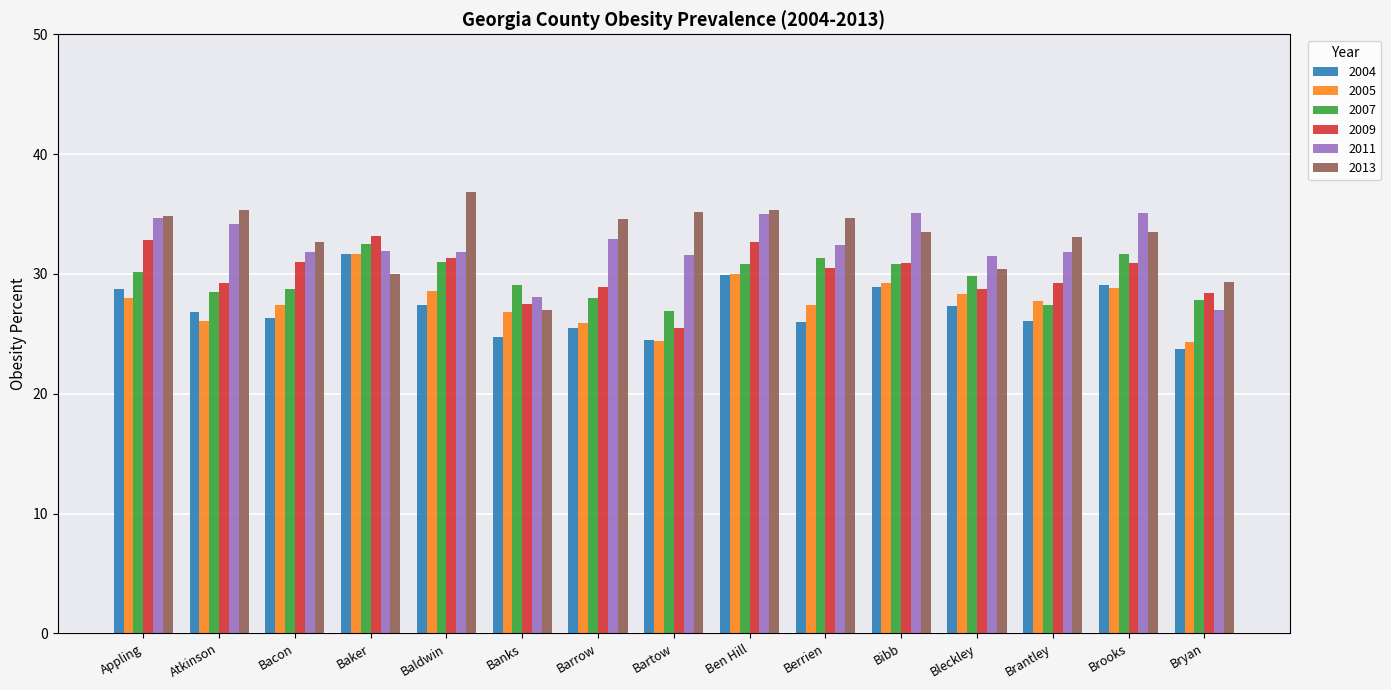

Where does the 2011 series first go above 31?

Appling